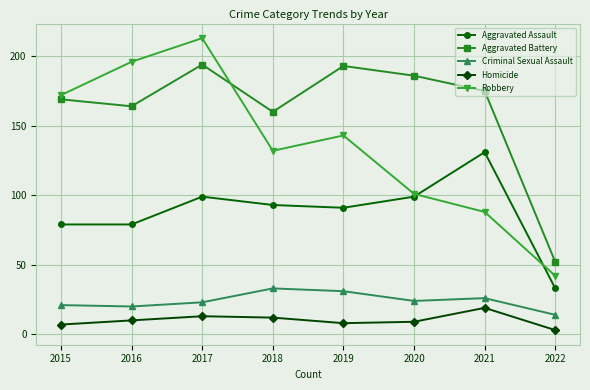

What is the difference between the Aggravated Battery values at 2022 and 2016?

112